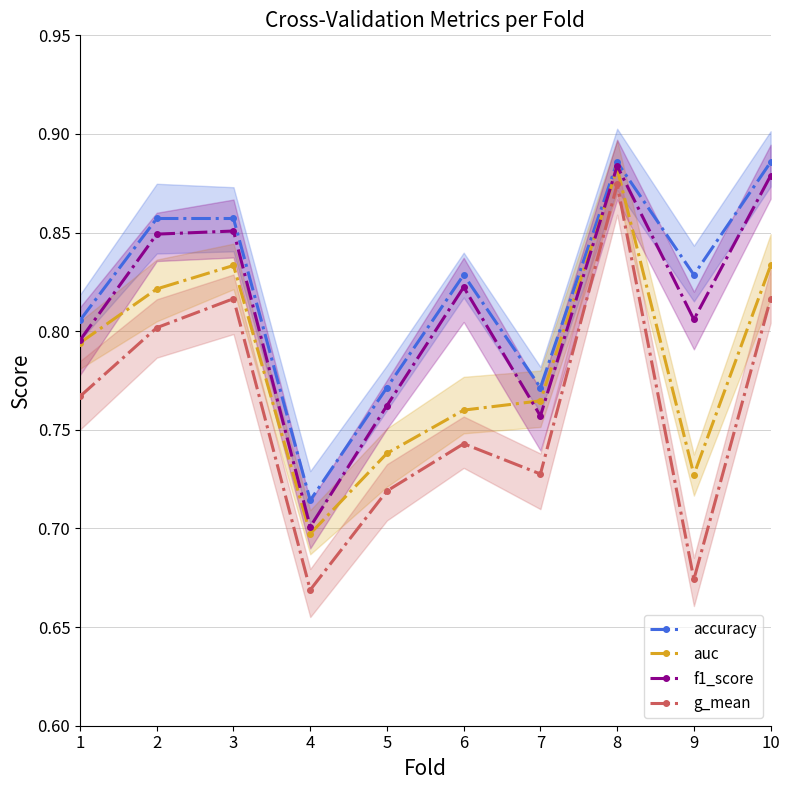

At how many categories does at least one series exceed 0?

10